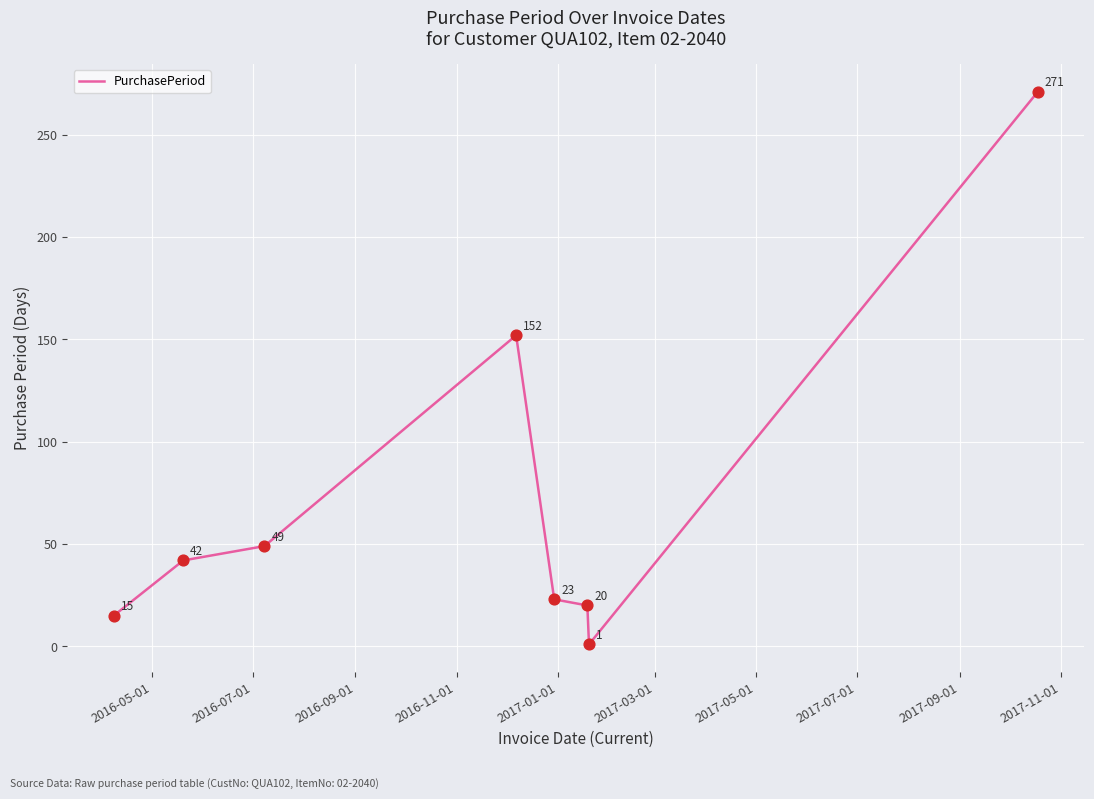

What is the maximum value shown in the chart?

271